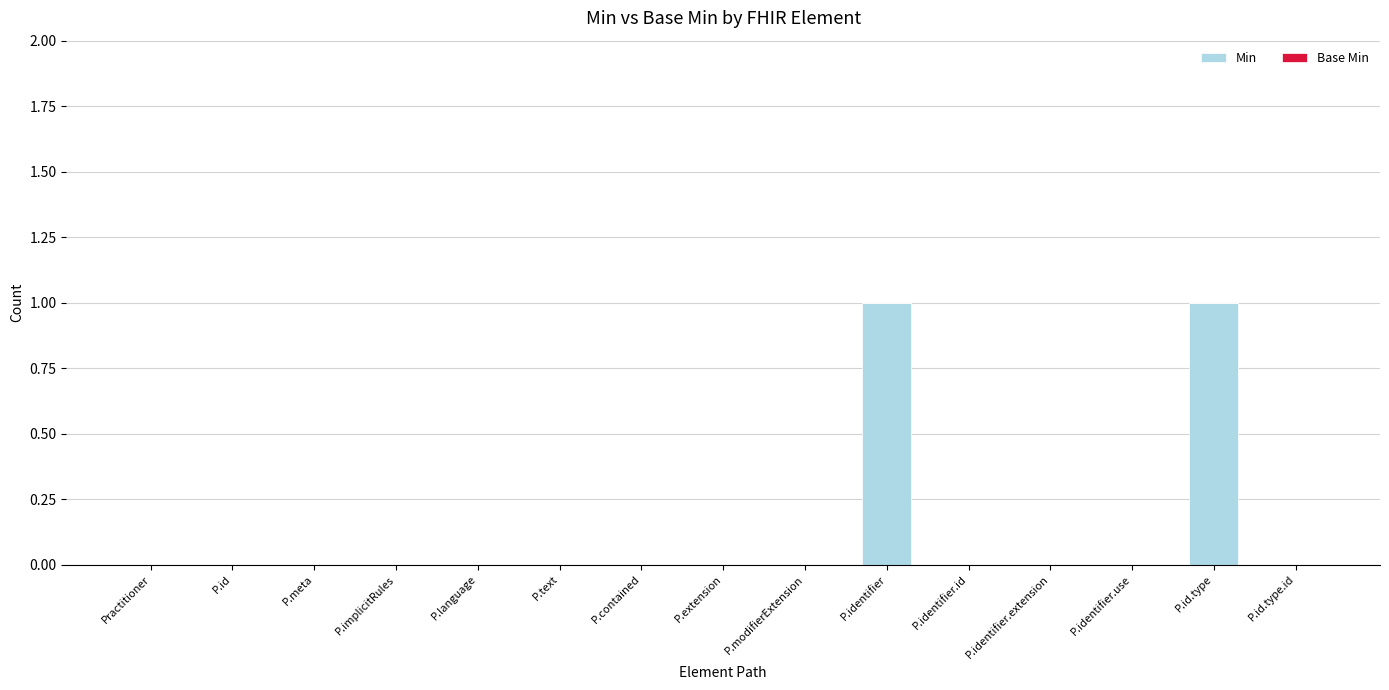

Is it true that the value at P.identifier.extension is 0?

True